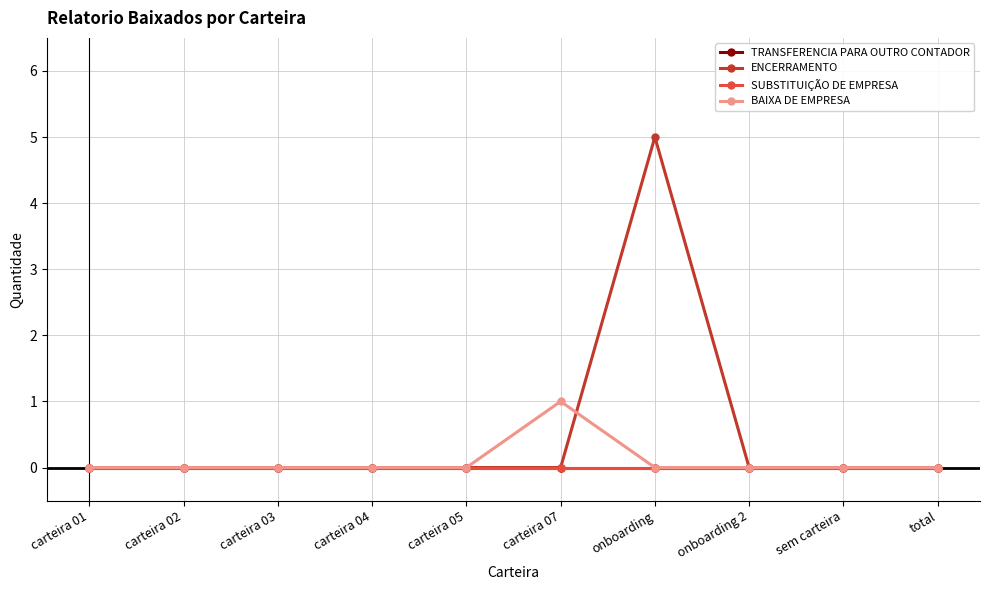

Which series has the largest range (max minus min)?

ENCERRAMENTO